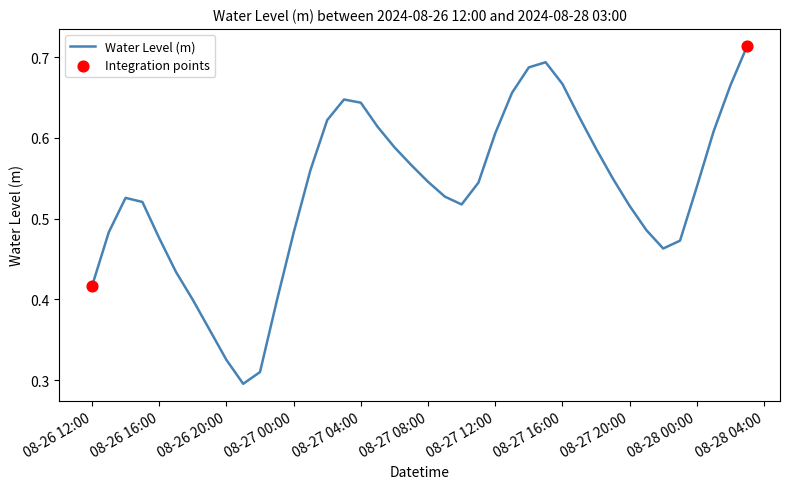

How many lines are shown in the chart?

1